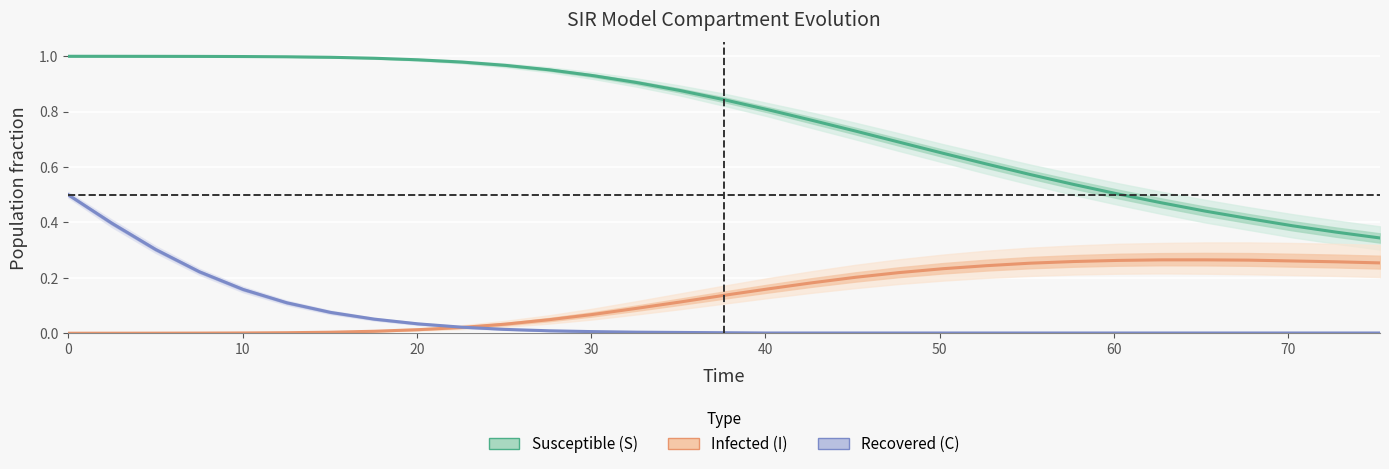

What is the sum of all Infected (I) values?

4.1